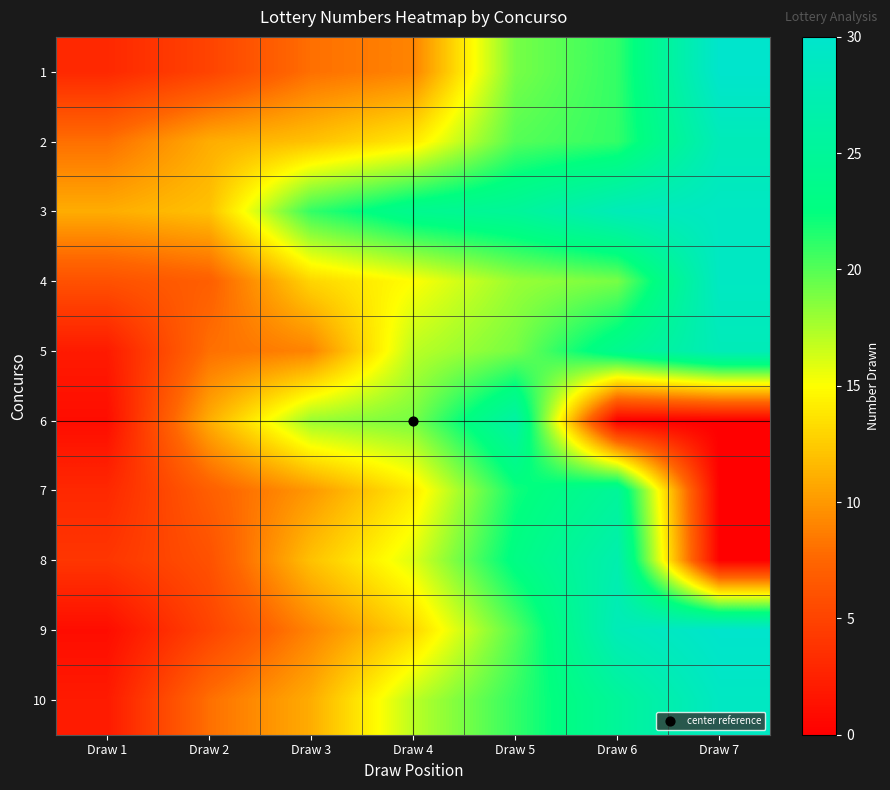

Reading left to right, extract all data points from this chart.

1: Draw 1=3	Draw 2=5	Draw 3=8	Draw 4=9	Draw 5=19	Draw 6=21	Draw 7=30
2: Draw 1=8	Draw 2=11	Draw 3=12	Draw 4=14	Draw 5=20	Draw 6=21	Draw 7=28
3: Draw 1=11	Draw 2=12	Draw 3=21	Draw 4=24	Draw 5=25	Draw 6=28	Draw 7=29
4: Draw 1=6	Draw 2=7	Draw 3=13	Draw 4=15	Draw 5=18	Draw 6=19	Draw 7=29
5: Draw 1=2	Draw 2=8	Draw 3=9	Draw 4=17	Draw 5=19	Draw 6=24	Draw 7=28
6: Draw 1=1	Draw 2=11	Draw 3=18	Draw 4=19	Draw 5=26	Draw 6=0	Draw 7=0
7: Draw 1=3	Draw 2=7	Draw 3=10	Draw 4=14	Draw 5=22	Draw 6=25	Draw 7=0
8: Draw 1=4	Draw 2=6	Draw 3=12	Draw 4=16	Draw 5=23	Draw 6=27	Draw 7=0
9: Draw 1=1	Draw 2=5	Draw 3=9	Draw 4=13	Draw 5=20	Draw 6=28	Draw 7=30
10: Draw 1=2	Draw 2=8	Draw 3=11	Draw 4=17	Draw 5=21	Draw 6=25	Draw 7=29